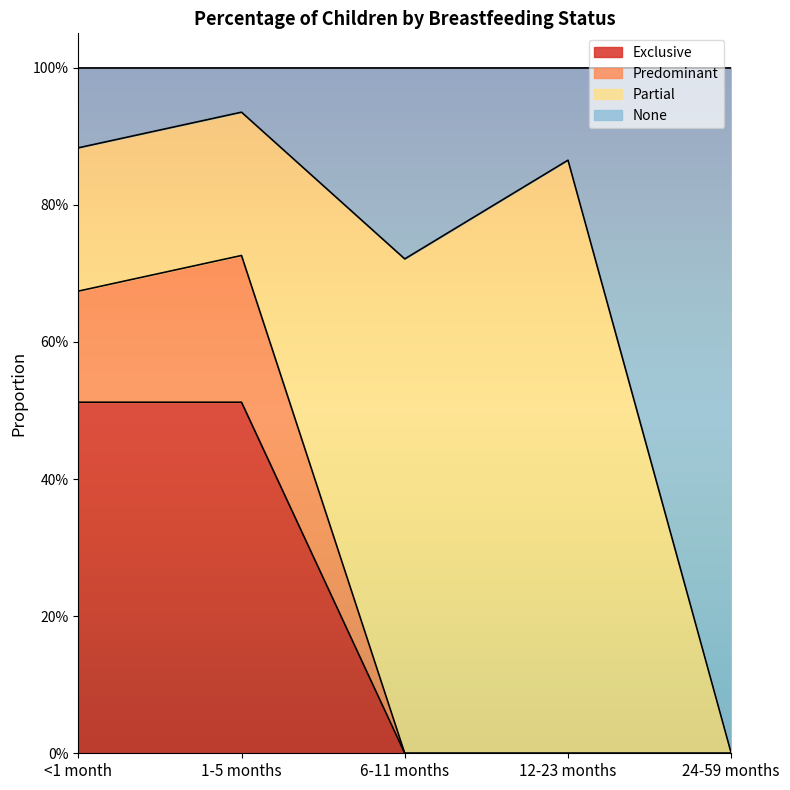

How many values in Predominant are above zero?

2